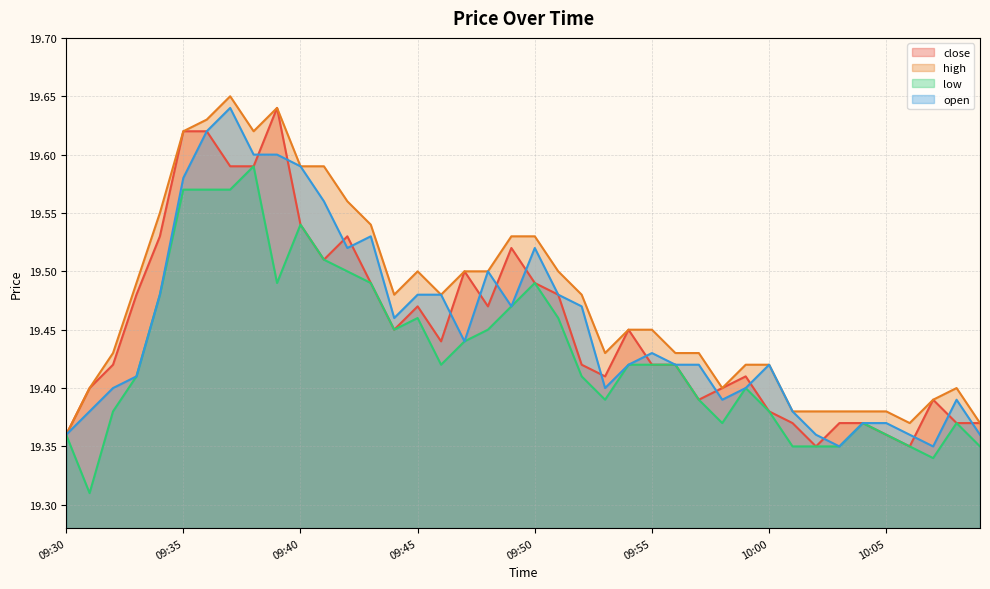

How many lines are shown in the chart?

4